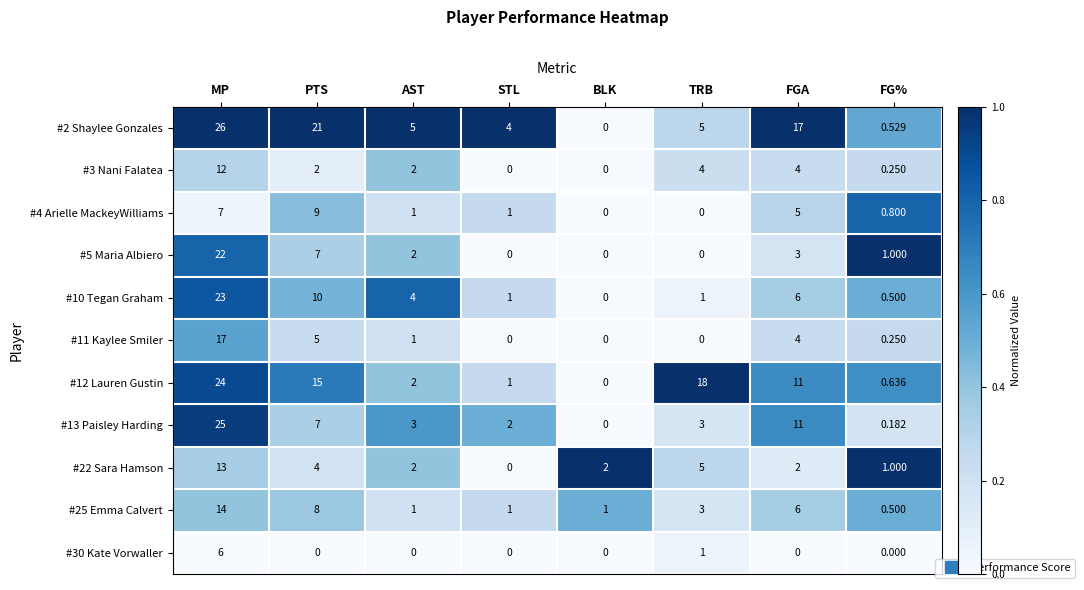

At which label does #4 Arielle MackeyWilliams reach its peak?

PTS